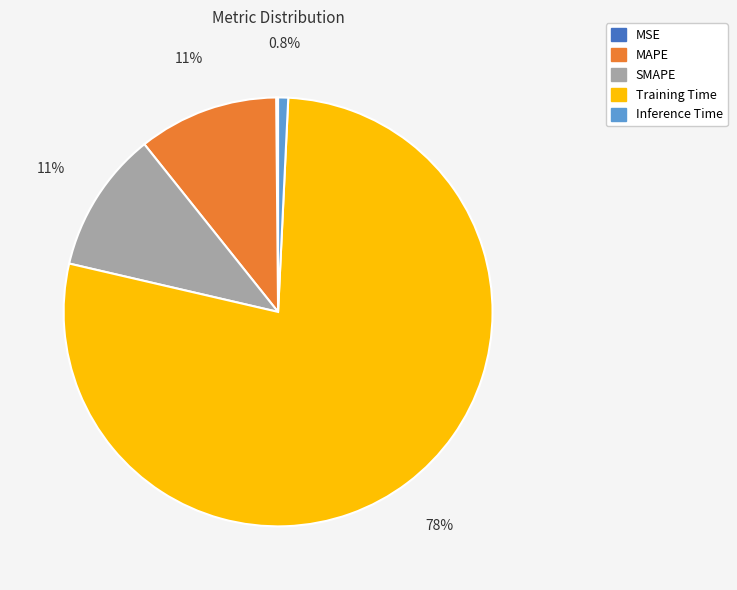

Do SMAPE and MAPE together represent more than half of the pie?

No